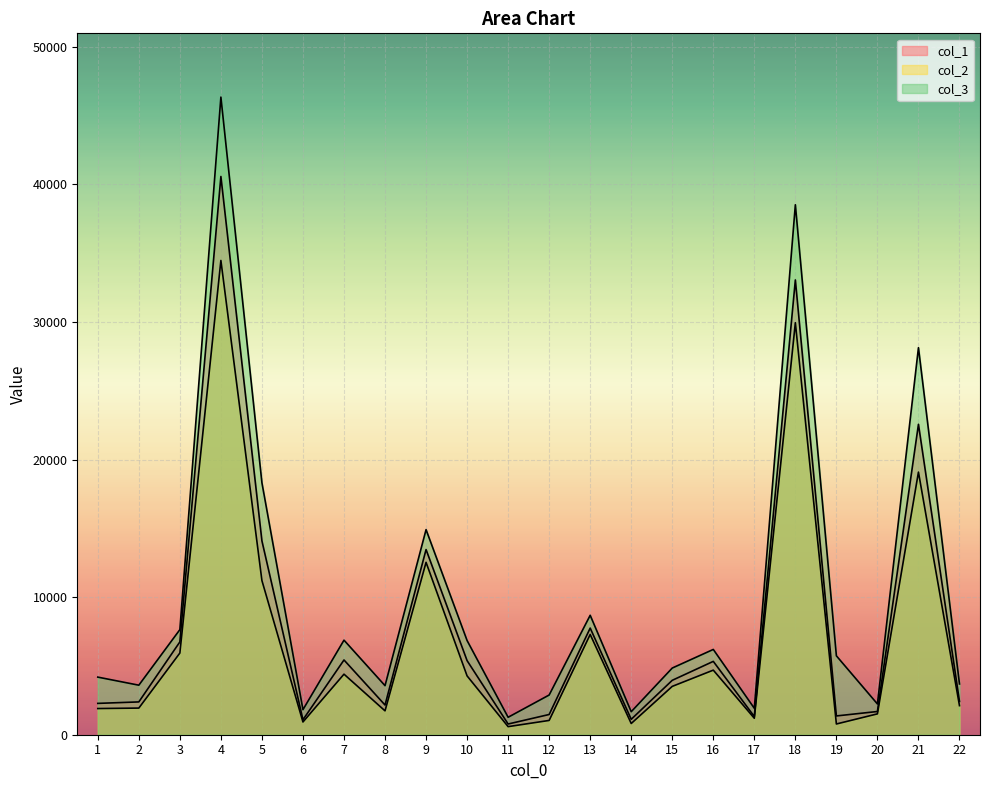

What is the total value across all series at 7?

16708.2